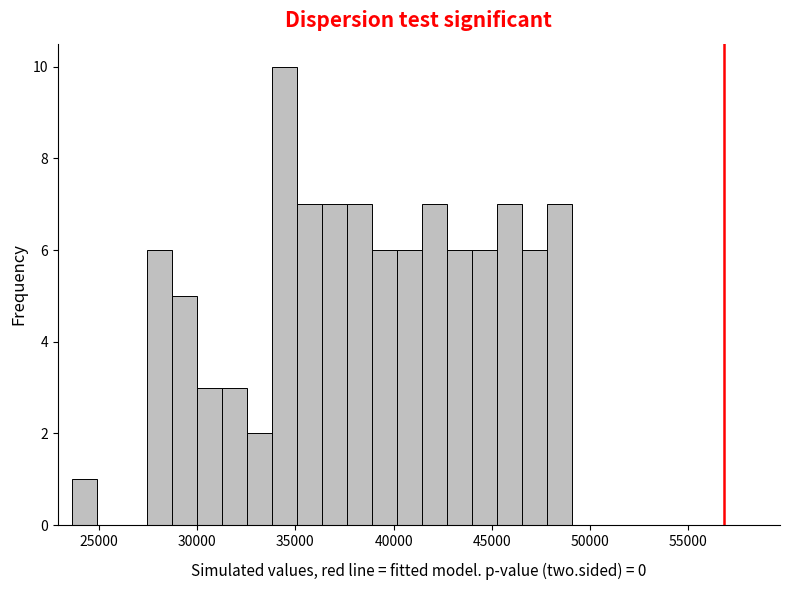

Read against the x-axis, roughly where is the centre of the tallest bar?

34500